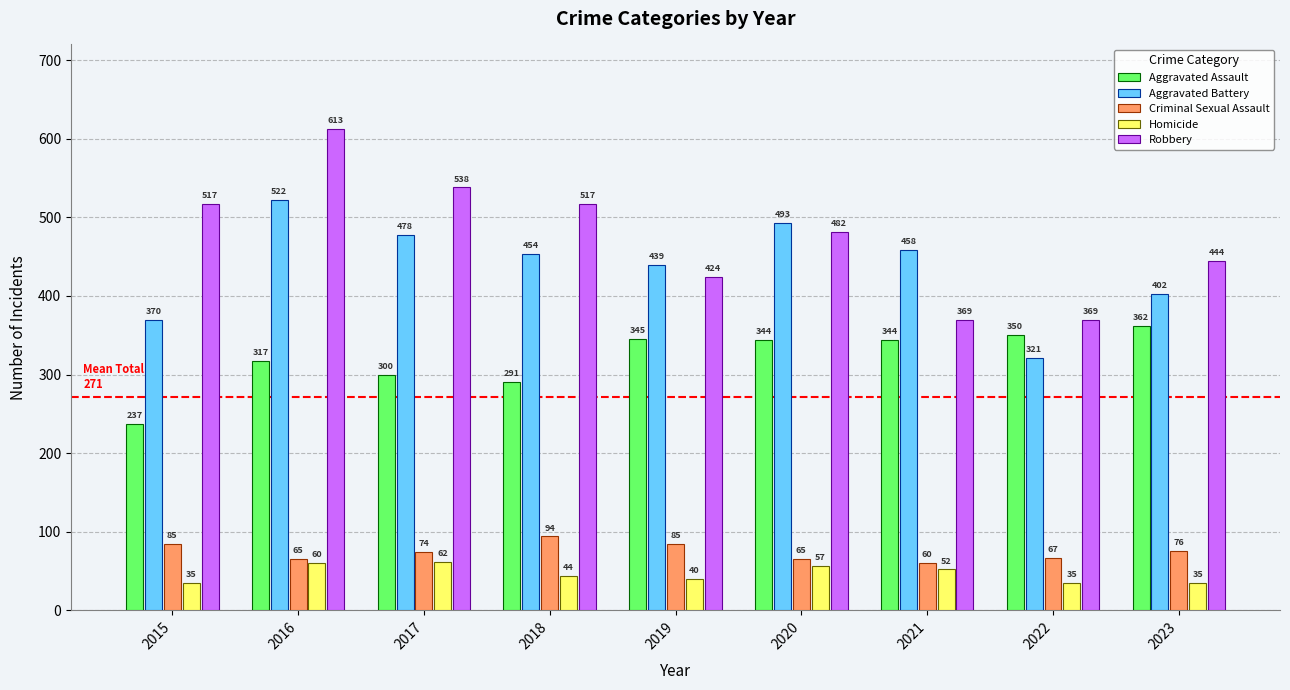

Are the bars horizontal?

No